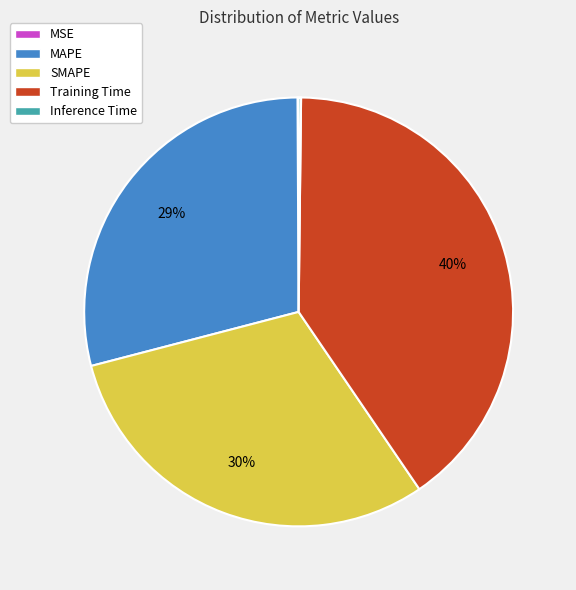

Which slice is the largest?

Training Time